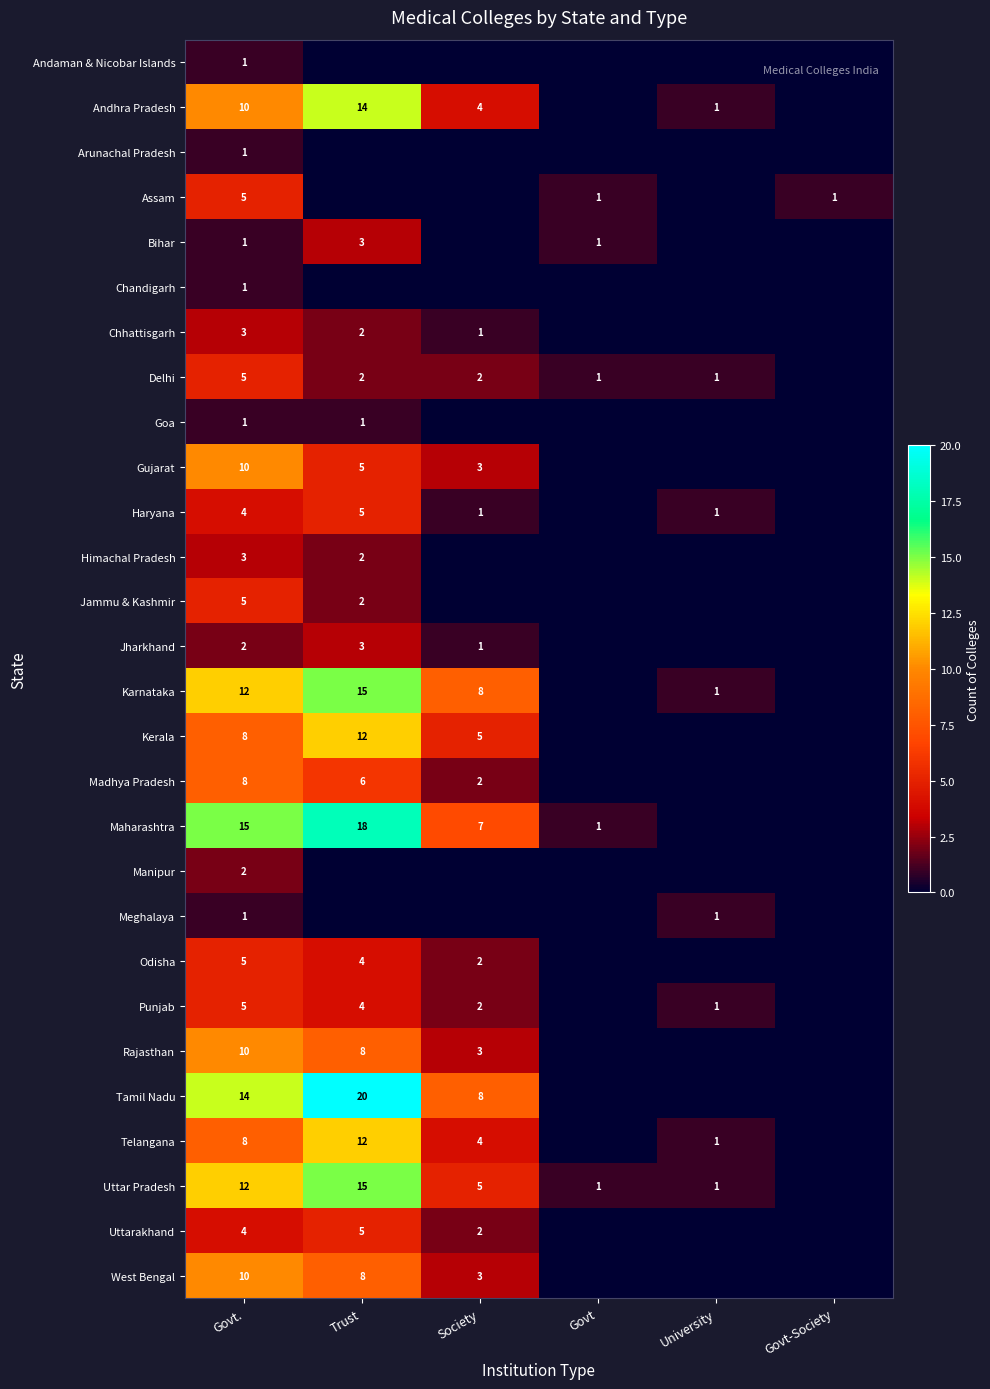

Is it true that Maharashtra equals 18 at Trust?

True